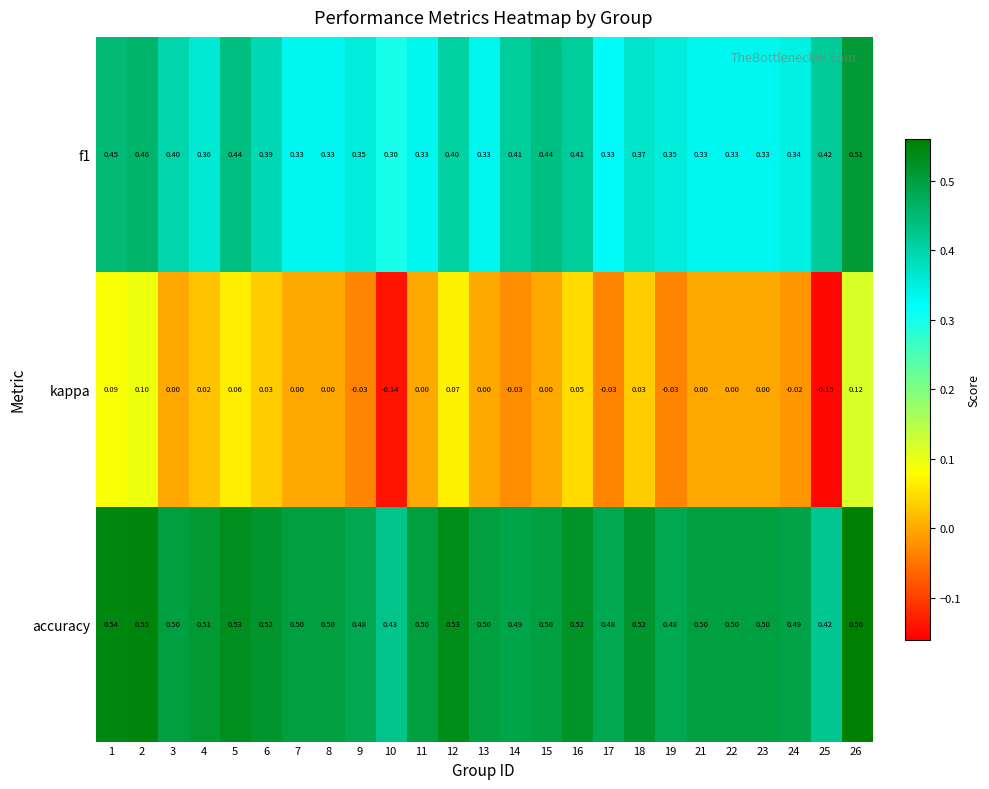

Which series has the largest total across all categories?

accuracy